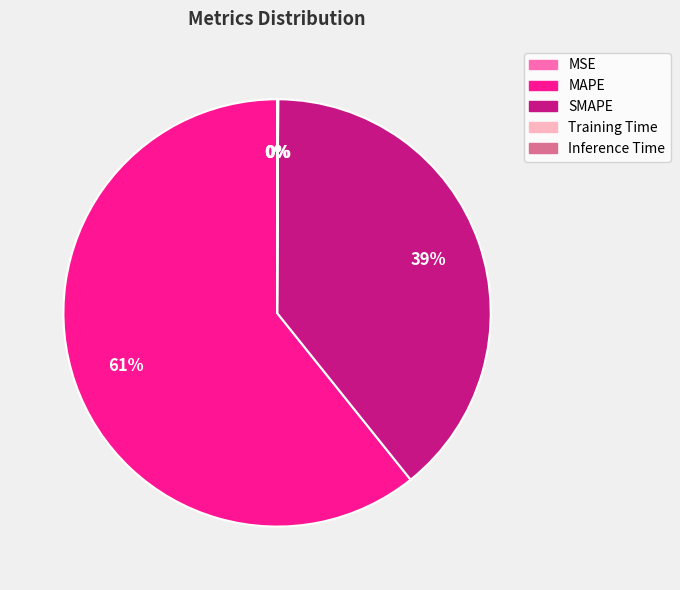

The MAPE slice represents 61% of the pie. True or false?

True